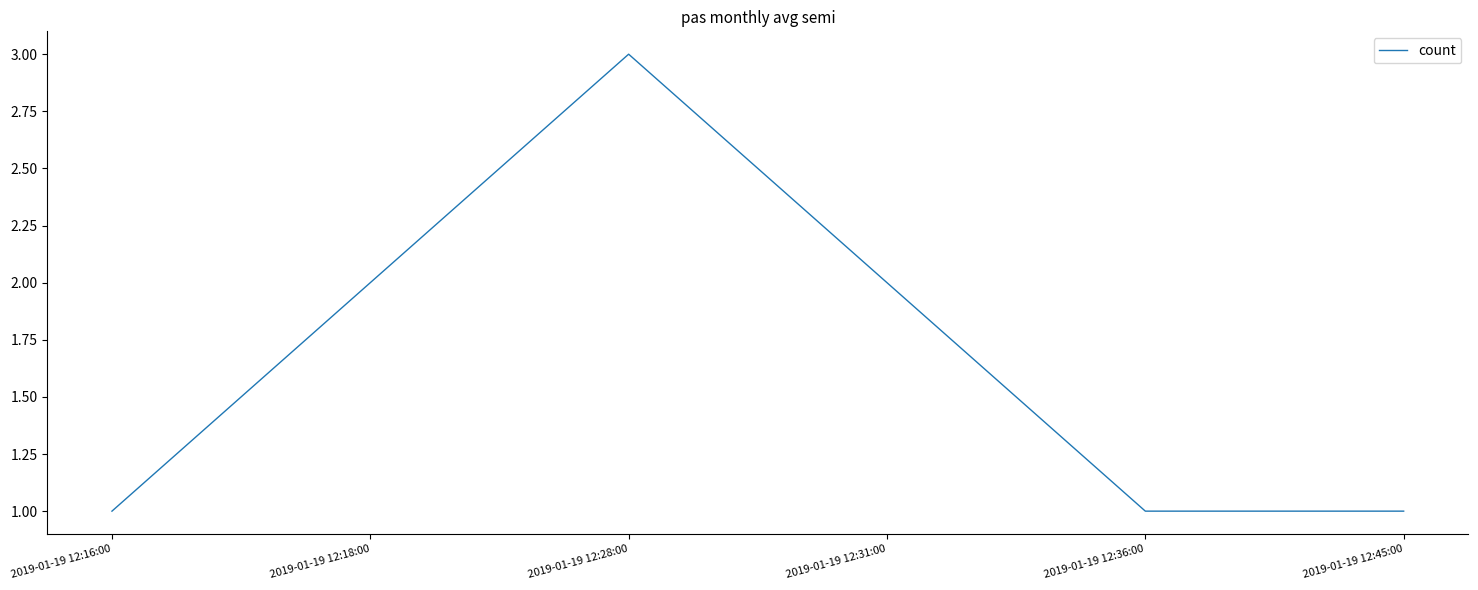

At which category does the data reach its first local peak?

2019-01-19 12:28:00